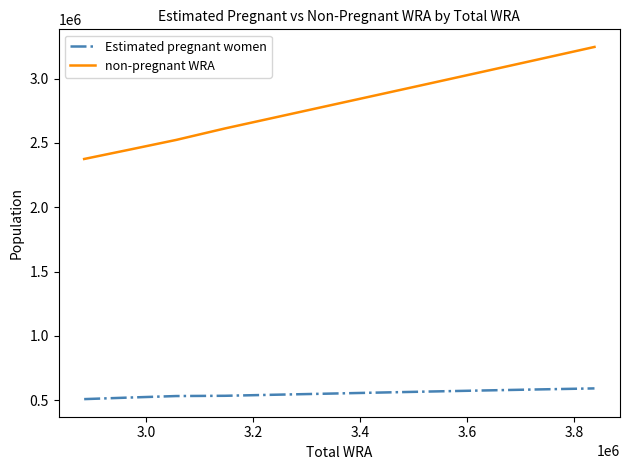

What is the maximum value for Estimated pregnant women?

592136.0